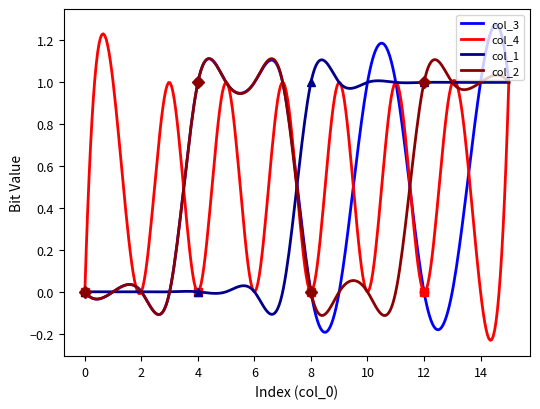

What is the maximum value for col_2?

1